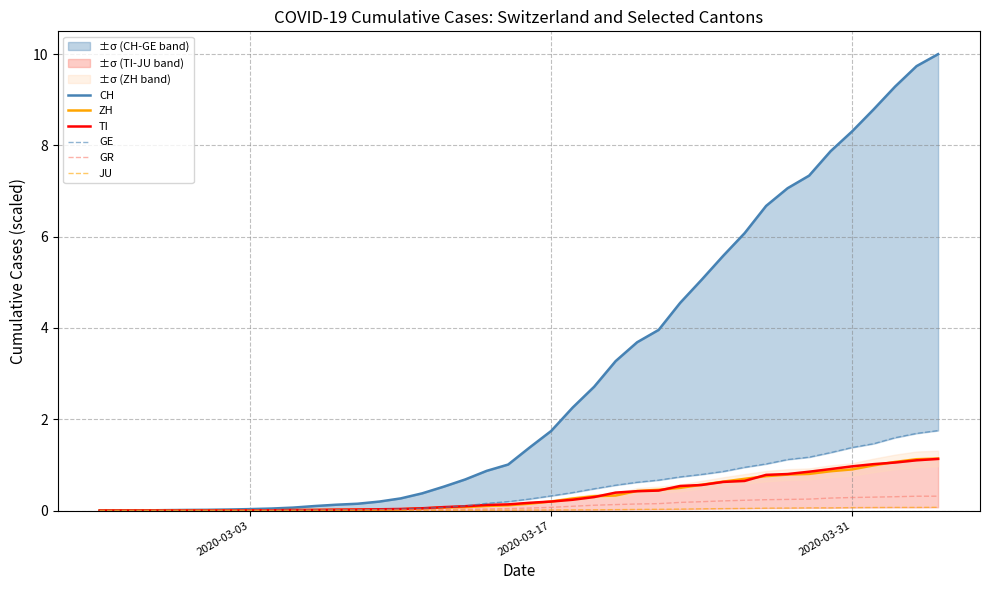

At how many categories does at least one series exceed 6?

10